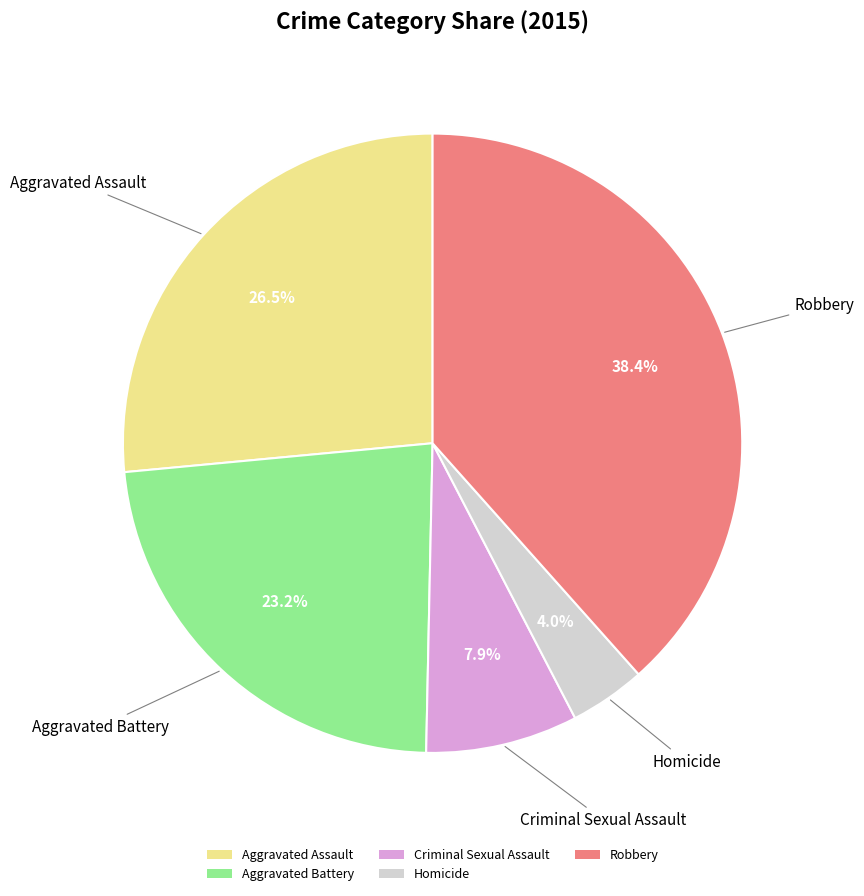

Between Homicide and Aggravated Battery, which is larger?

Aggravated Battery